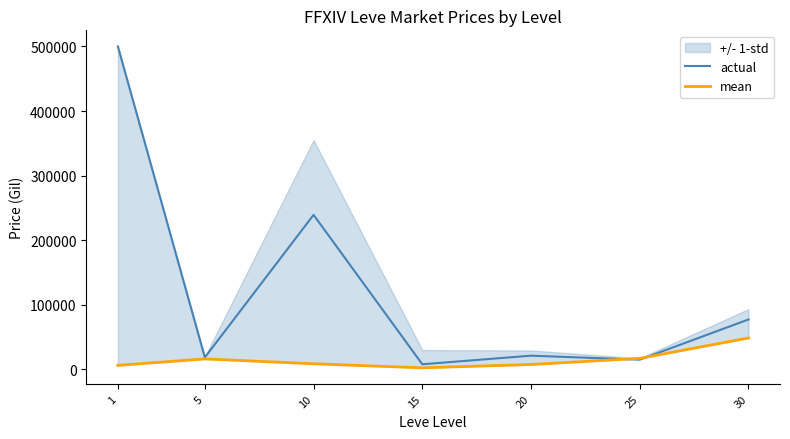

The value of mean at 5 is 16288.8. True or false?

True